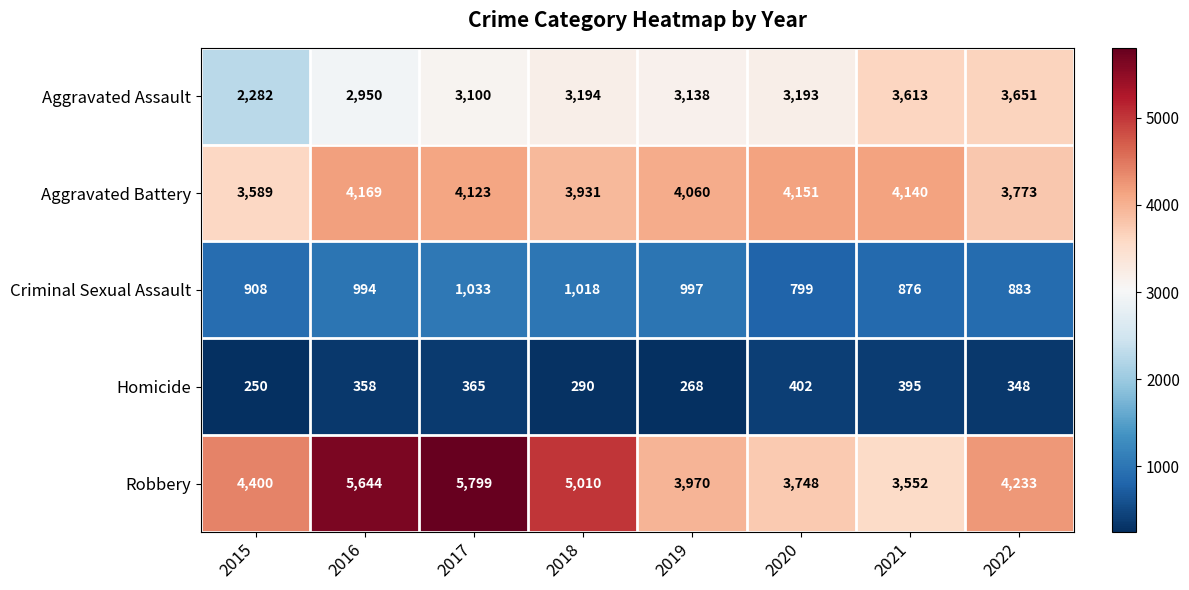

What is the total value across all series at 2019?

12433